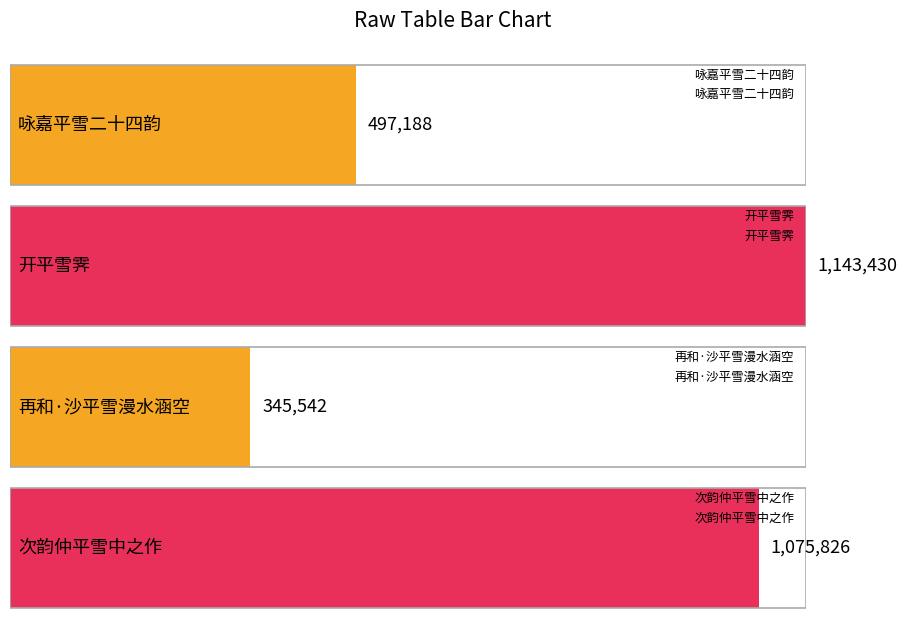

How many values exceed 1075826?

1